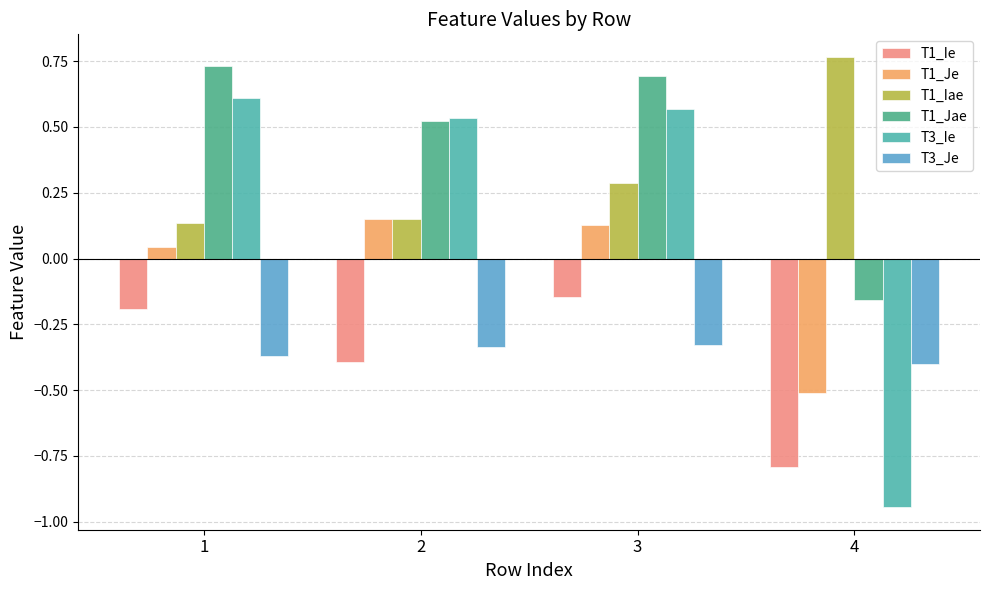

Which series has the largest total across all categories?

T1_Jae